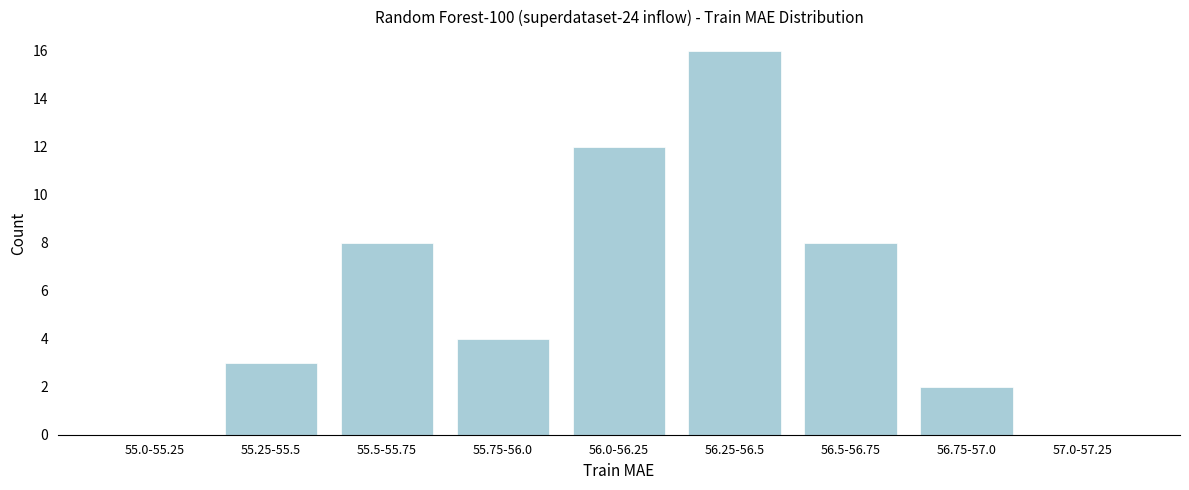

Reading left to right, extract all data points from this chart.

55.0-55.25=0	55.25-55.5=3	55.5-55.75=8	55.75-56.0=4	56.0-56.25=12	56.25-56.5=16	56.5-56.75=8	56.75-57.0=2	57.0-57.25=0